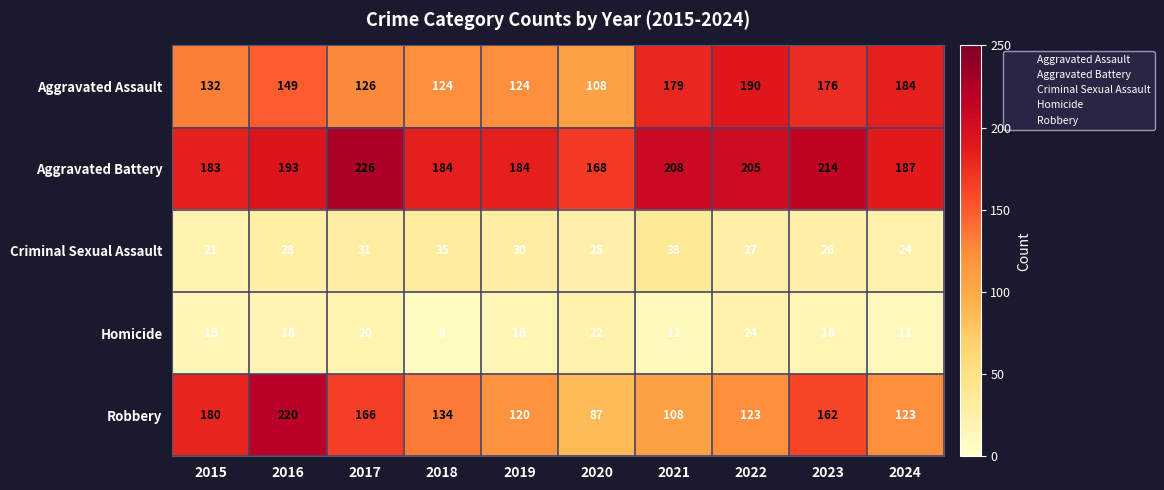

Between 2017 and 2023, which series saw the biggest shift?

Aggravated Assault